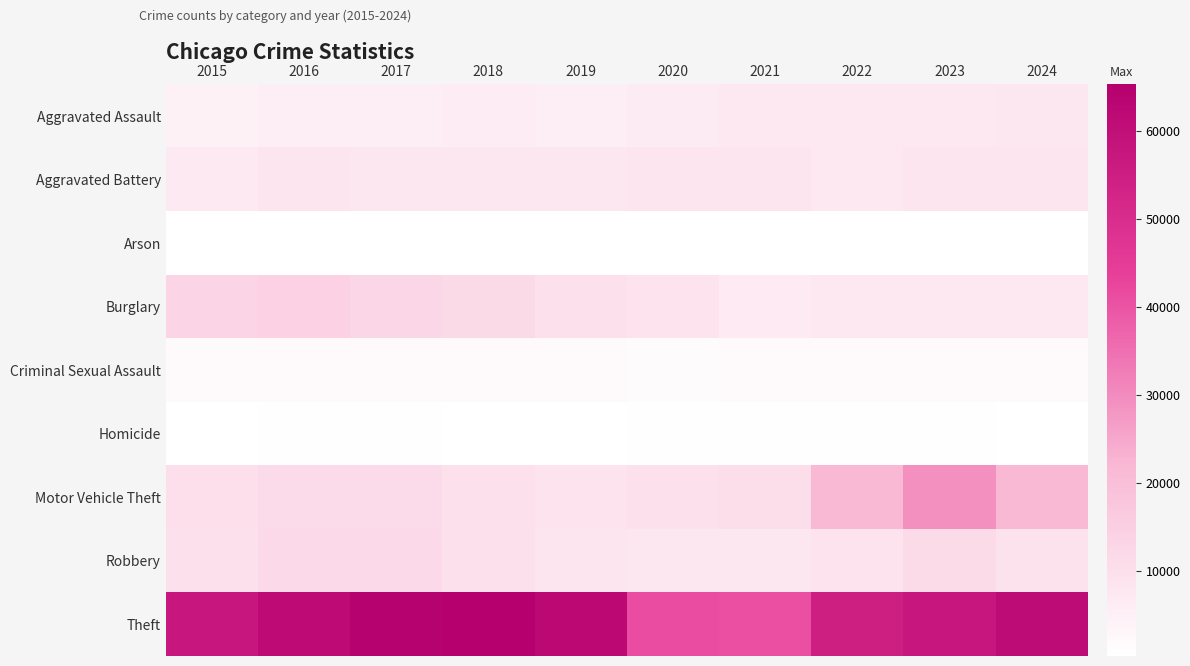

Reading right to left, transcribe all the data shown in this chart.

Aggravated Assault: 2024=7900	2023=7712	2022=7281	2021=7242	2020=6265	2019=5841	2018=6002	2017=5793	2016=5713	2015=4480
Aggravated Battery: 2024=8184	2023=8077	2022=7493	2021=8346	2020=8320	2019=7858	2018=7735	2017=7845	2016=8085	2015=7019
Arson: 2024=482	2023=513	2022=422	2021=530	2020=588	2019=376	2018=373	2017=444	2016=515	2015=448
Burglary: 2024=7641	2023=7481	2022=7594	2021=6661	2020=8758	2019=9638	2018=11747	2017=13001	2016=14289	2015=13184
Criminal Sexual Assault: 2024=1745	2023=1856	2022=1826	2021=1748	2020=1500	2019=1922	2018=2046	2017=1990	2016=1863	2015=1705
Homicide: 2024=586	2023=629	2022=727	2021=805	2020=787	2019=499	2018=588	2017=672	2016=786	2015=496
Motor Vehicle Theft: 2024=21675	2023=29254	2022=21467	2021=10605	2020=9959	2019=8978	2018=9985	2017=11380	2016=11285	2015=10068
Robbery: 2024=9121	2023=11054	2022=8964	2021=7920	2020=7855	2019=7995	2018=9681	2017=11881	2016=11960	2015=9638
Theft: 2024=61135	2023=57476	2022=54895	2021=40819	2020=41346	2019=62498	2018=65290	2017=64386	2016=61623	2015=57352